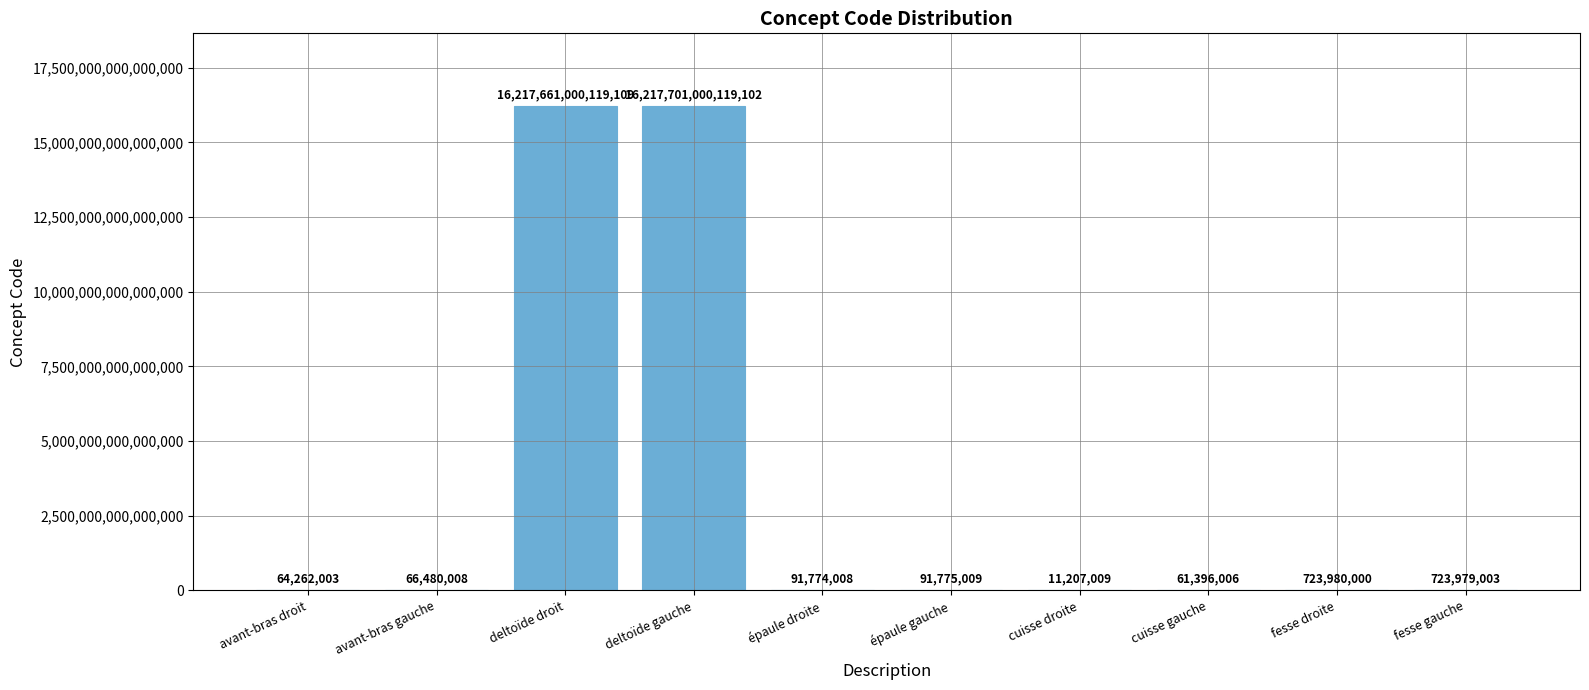

The chart shows a value of 16217701000119102 at deltoïde gauche. True or false?

True